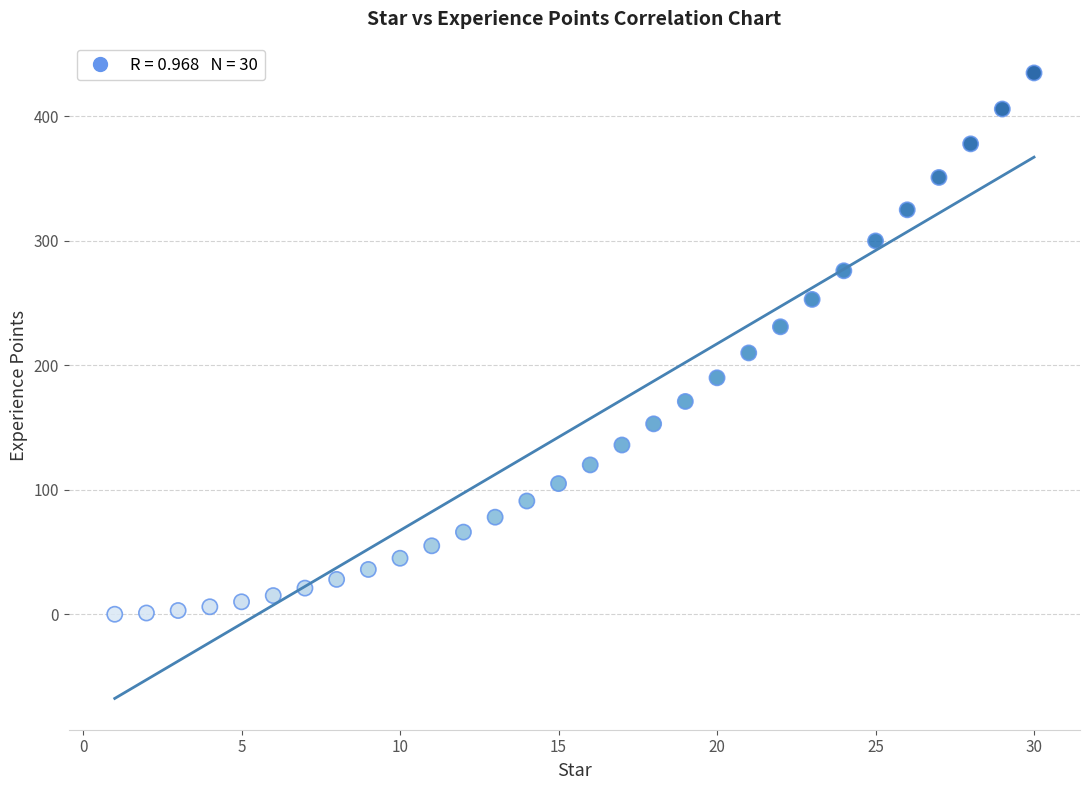

What Y value in the scatter plot is closest to 217?

210